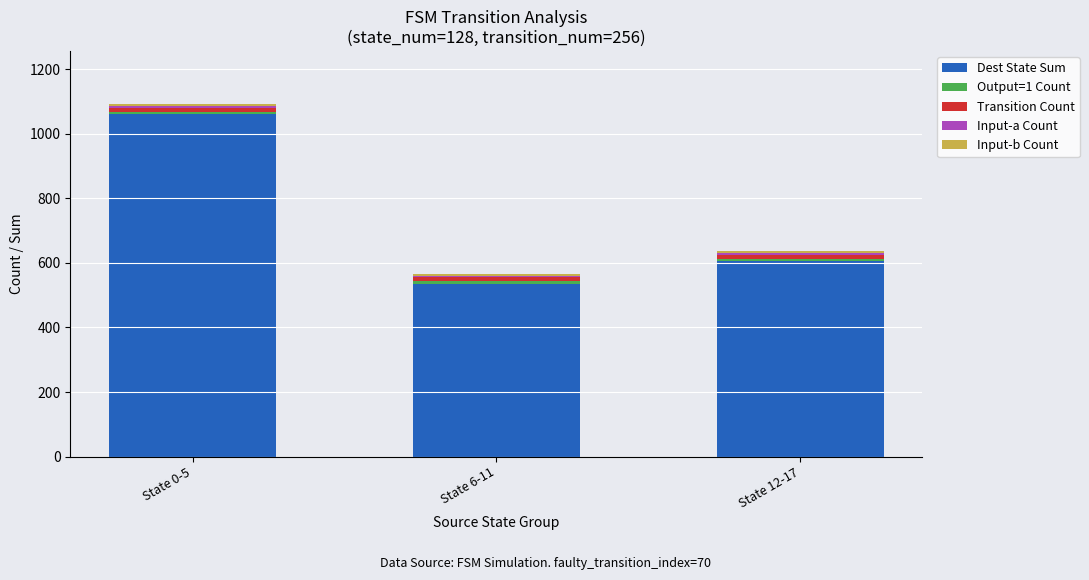

The value of Dest State Sum at State 0-5 is 1062. True or false?

True